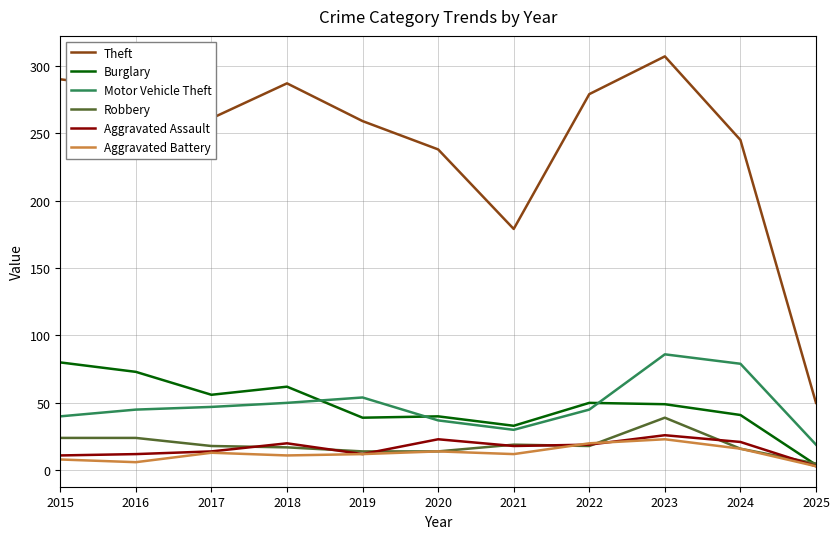

Where is Motor Vehicle Theft nearest to the value 52?

2018